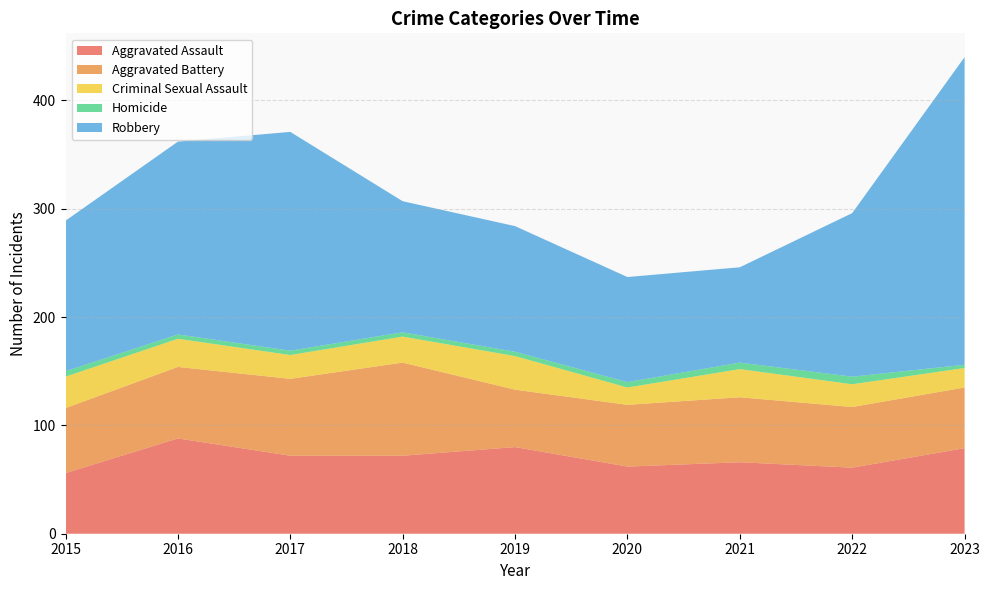

Reading left to right, extract all data points from this chart.

Aggravated Assault: 56	88	72	72	80	62	66	61	79
Aggravated Battery: 60	66	71	86	53	57	60	56	56
Criminal Sexual Assault: 29	26	22	24	31	16	26	21	18
Homicide: 5	4	4	4	4	5	6	7	3
Robbery: 139	178	202	121	116	97	88	151	284